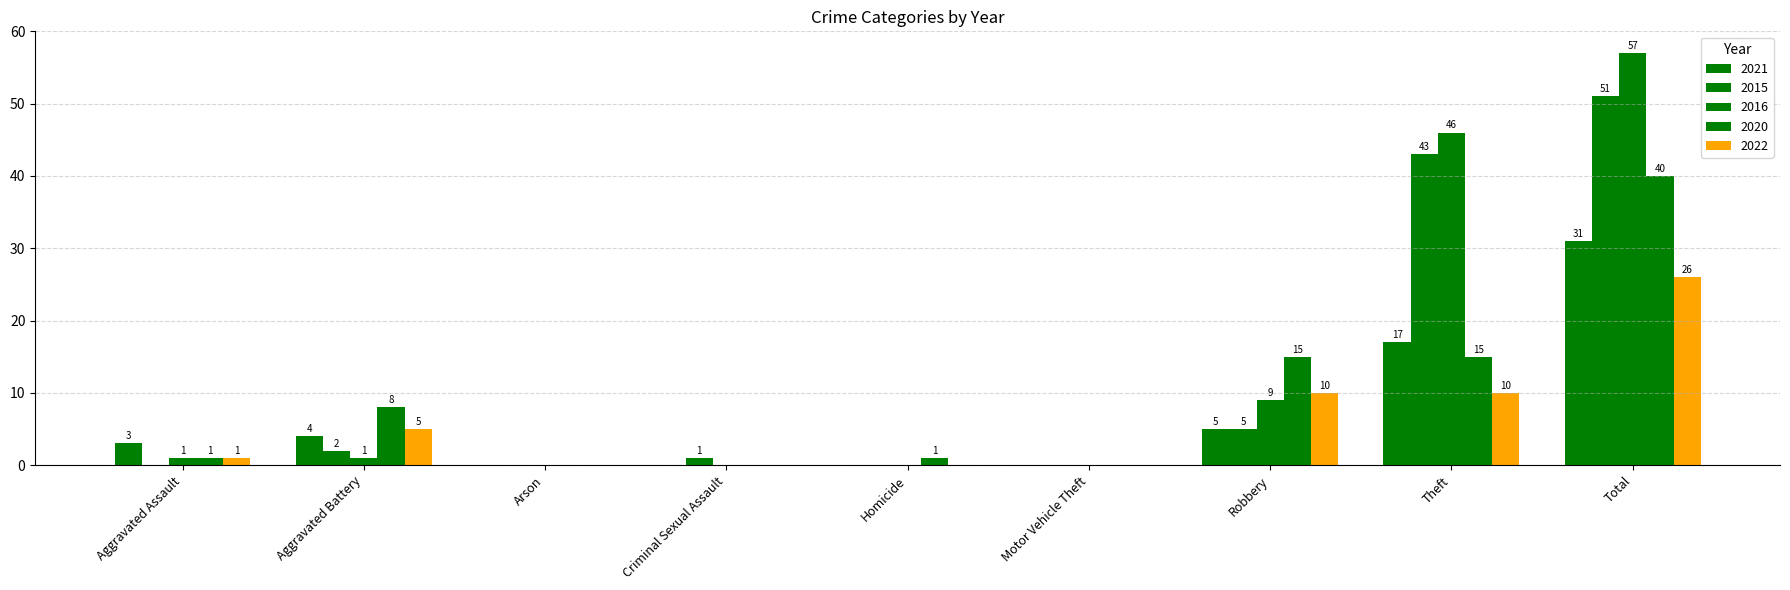

Rank the categories by 2016 value from highest to lowest.

Total, Theft, Robbery, Aggravated Assault, Aggravated Battery, Arson, Criminal Sexual Assault, Homicide, Motor Vehicle Theft